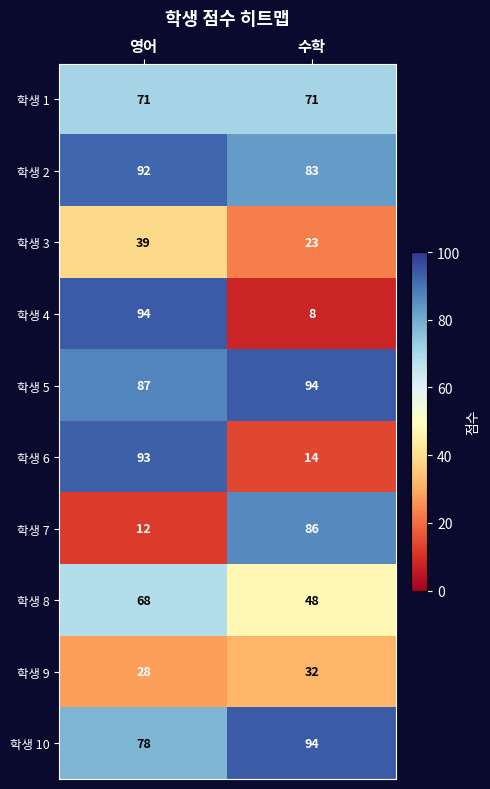

Reading right to left, extract all data points from this chart.

학생 1: 71	71
학생 2: 83	92
학생 3: 23	39
학생 4: 8	94
학생 5: 94	87
학생 6: 14	93
학생 7: 86	12
학생 8: 48	68
학생 9: 32	28
학생 10: 94	78